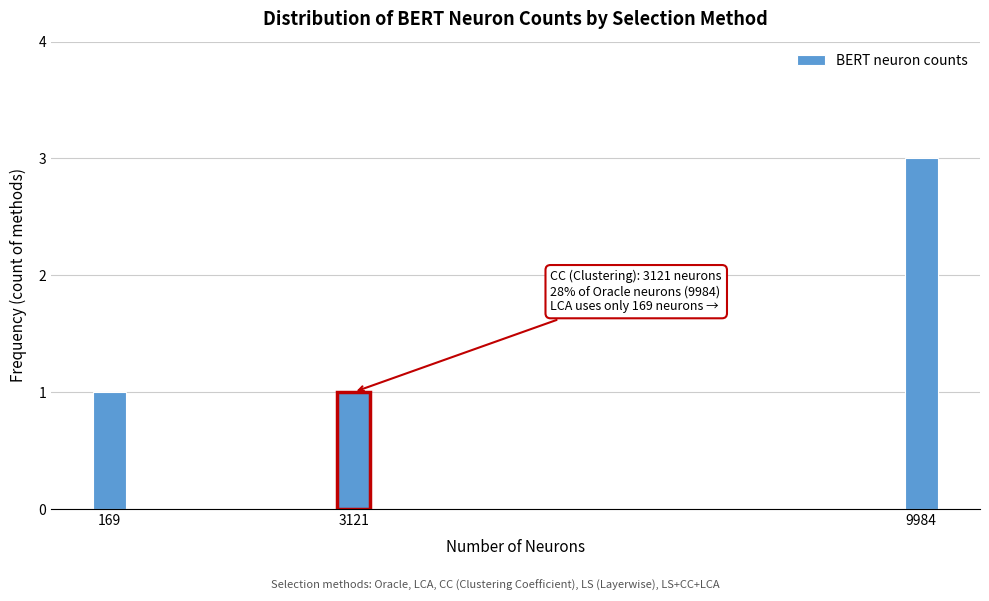

Reading left to right, extract all data points from this chart.

169=1	3121=1	9984=3